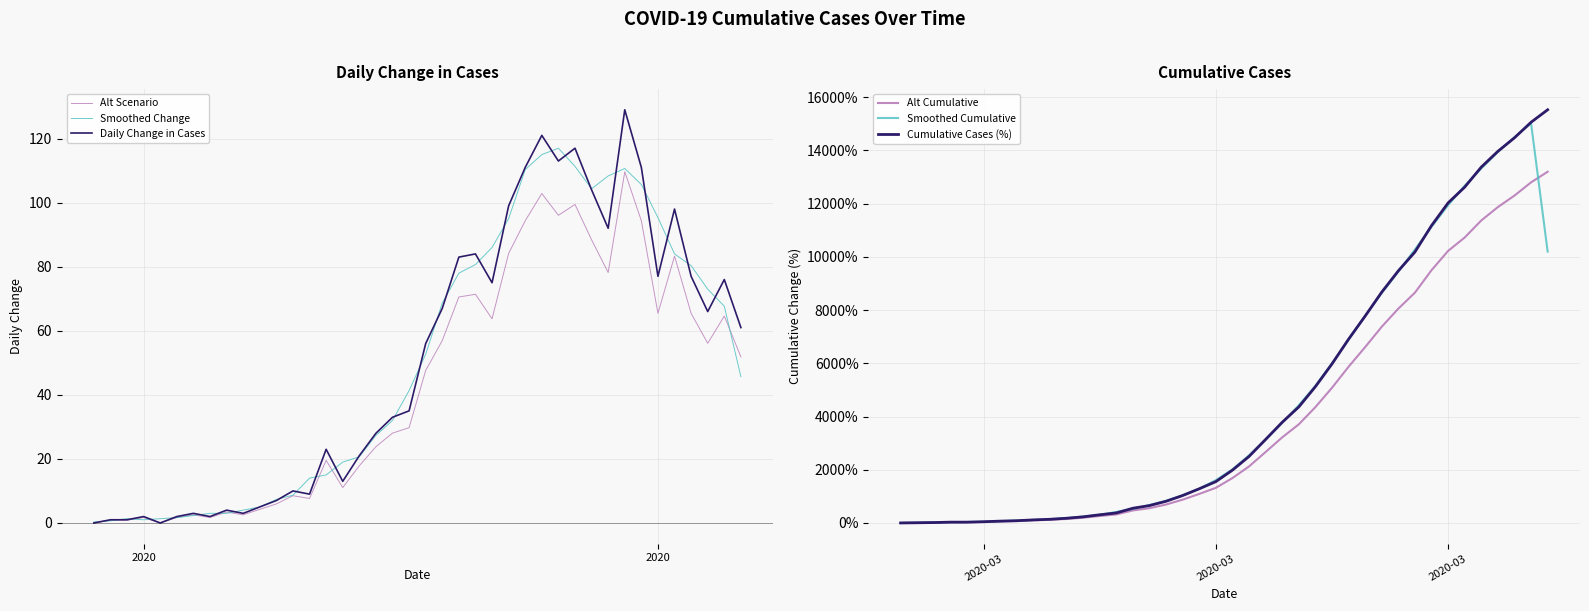

Does the chart display data point markers on the line(s)?

No